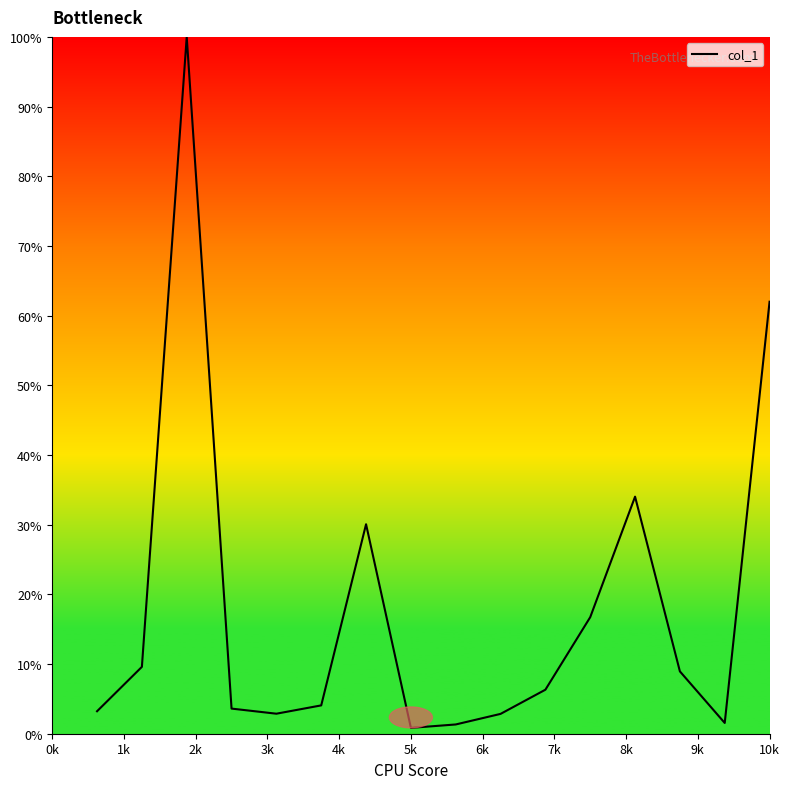

What is the difference between the maximum and minimum values?

99.2